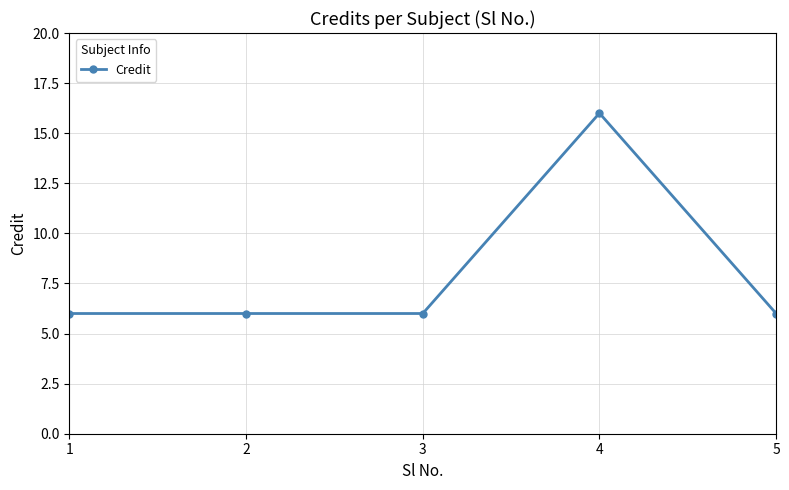

What is the difference between the maximum and minimum values?

10